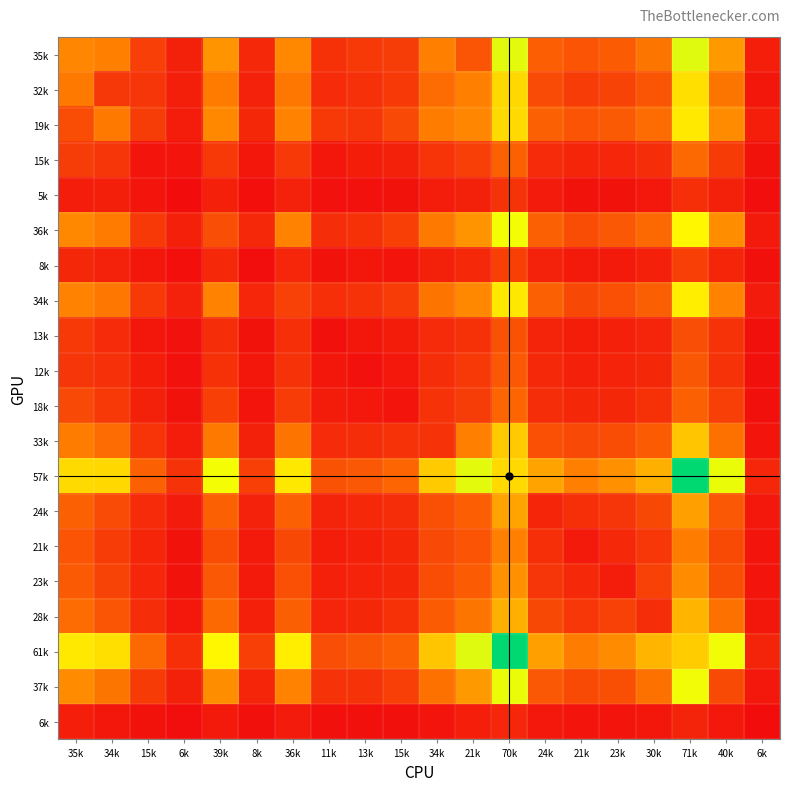

Which series has the widest spread of values?

61k